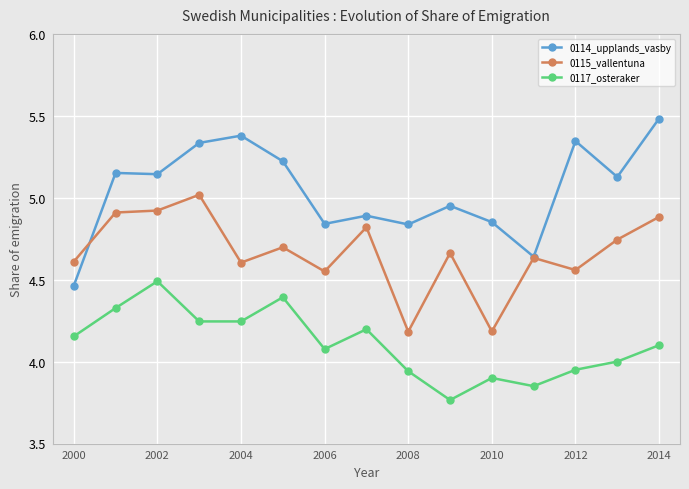

Rank the series by their maximum value, from highest to lowest.

0114_upplands_vasby, 0115_vallentuna, 0117_osteraker